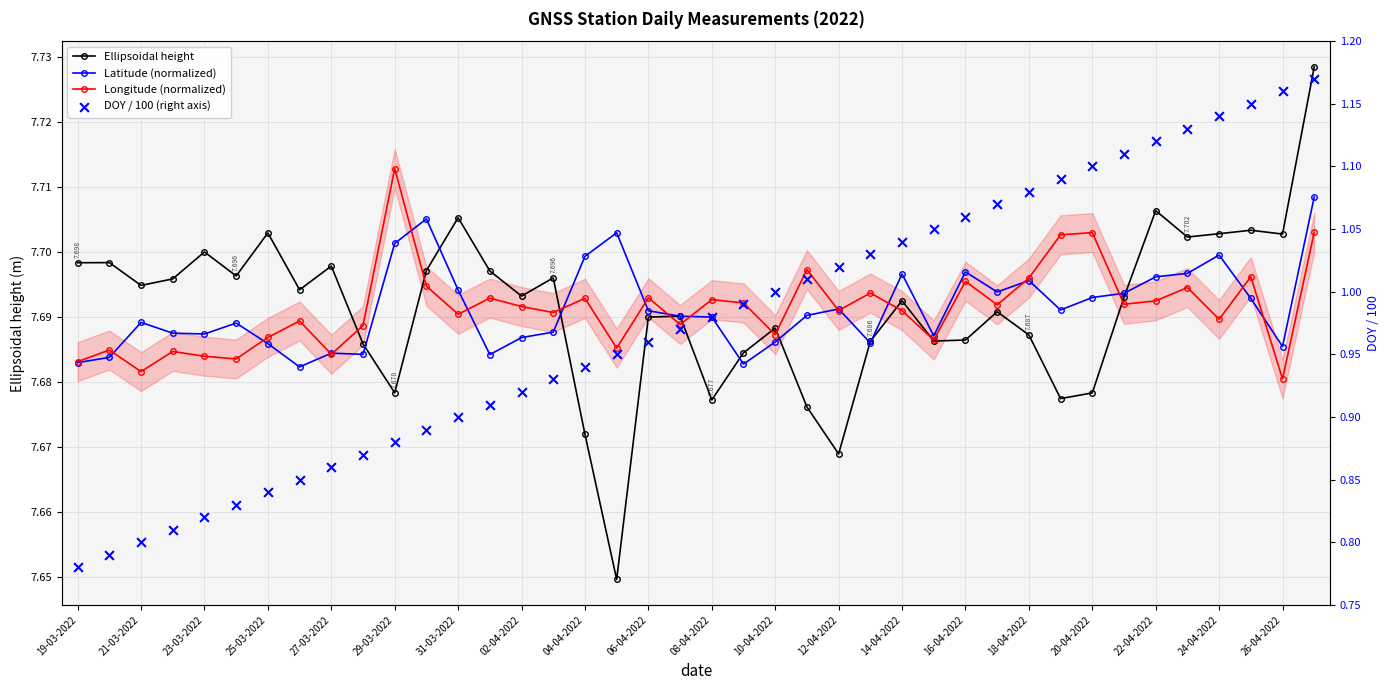

What are all the series names shown in the legend?

Ellipsoidal height, Latitude (normalized), Longitude (normalized), DOY / 100 (right axis)